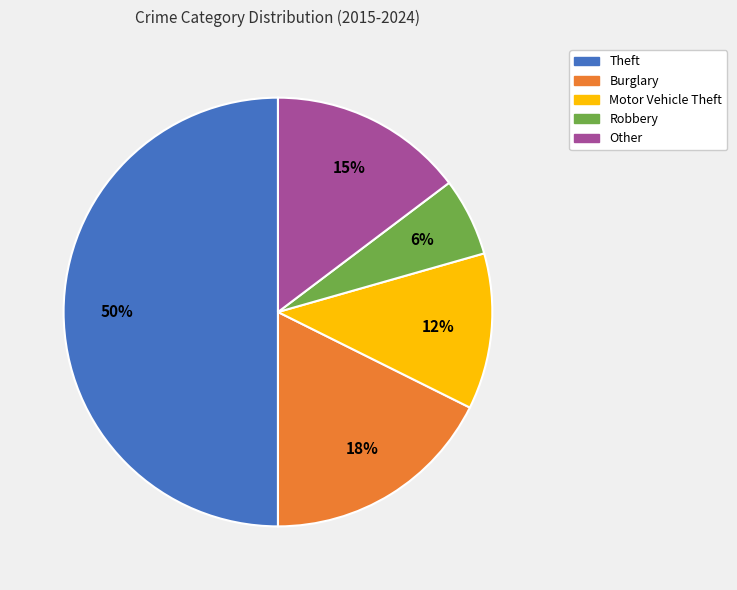

Which slice is the largest?

Theft